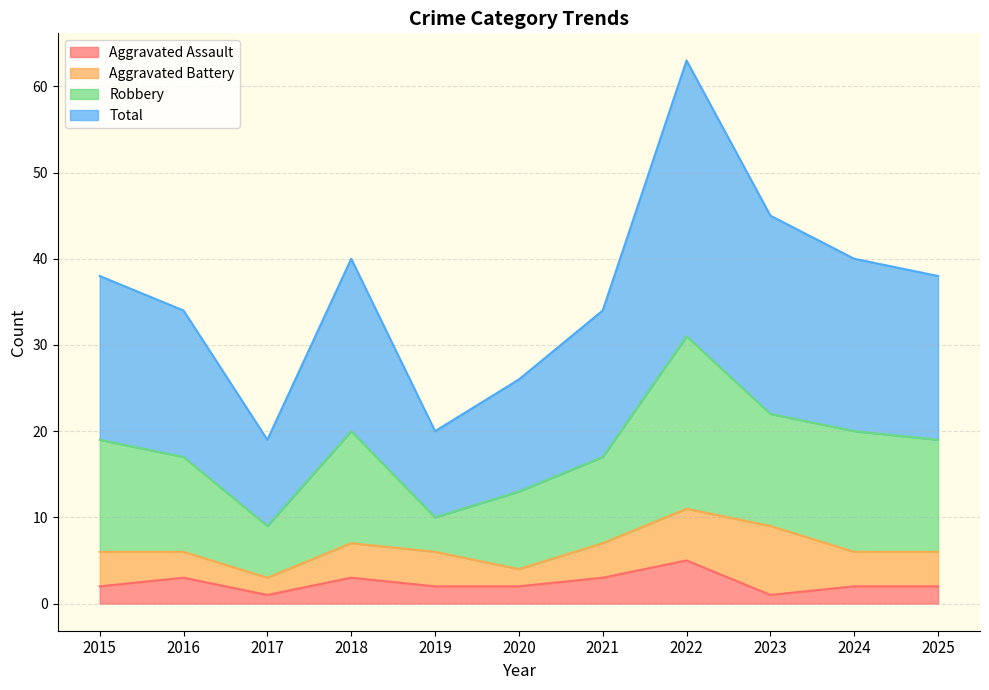

True or false: Aggravated Assault and Total cross at least once.

False